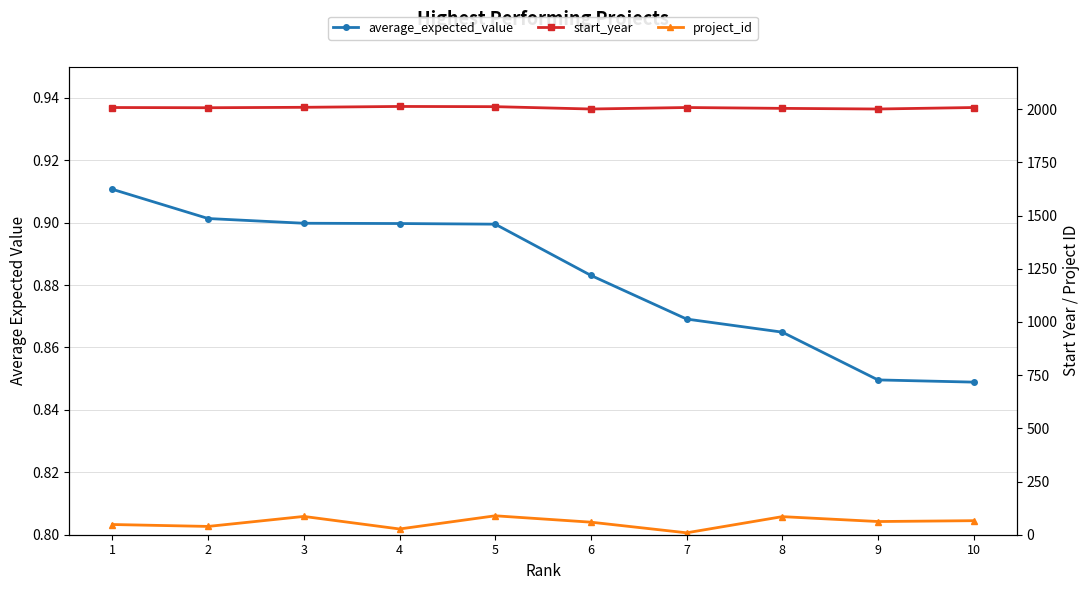

How many lines are shown in the chart?

3